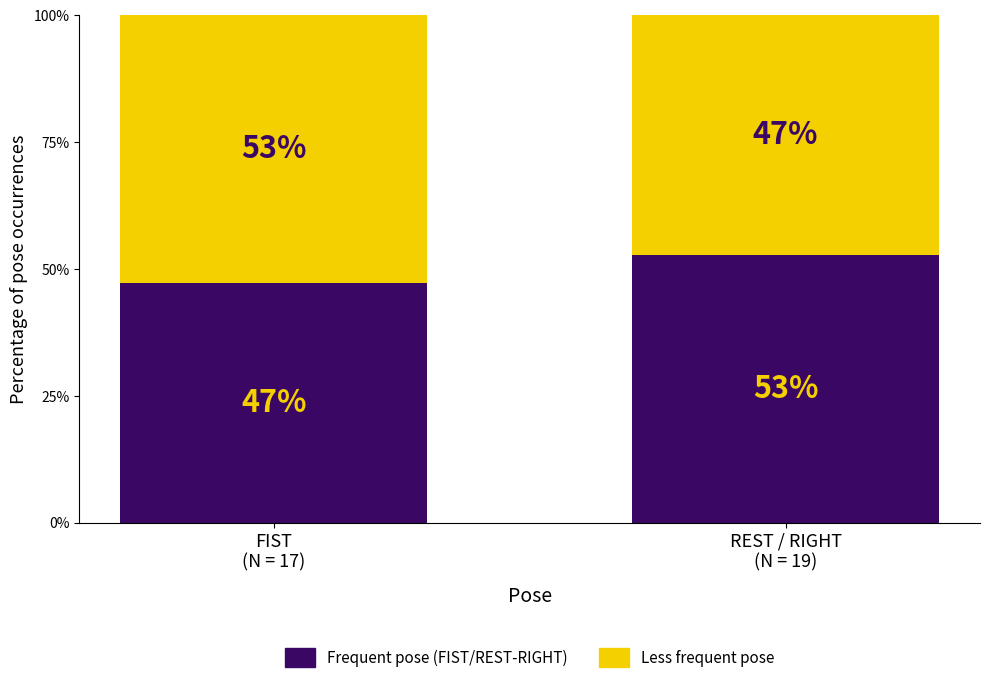

What is the average value of the Frequent pose (FIST/REST-RIGHT) series?

50.0